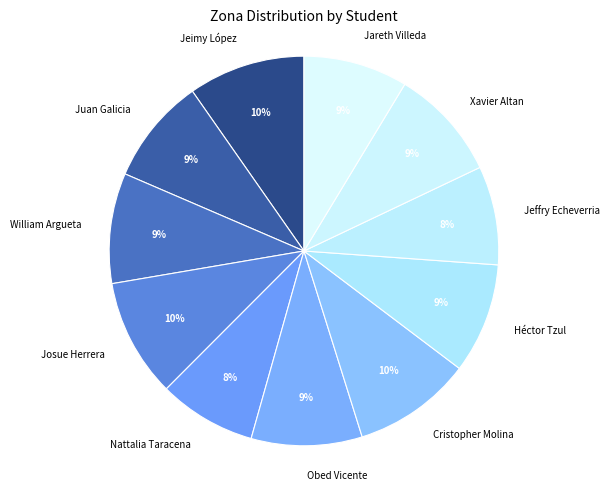

To the nearest percent, what is the difference between the largest and smallest slice percentages?

2%